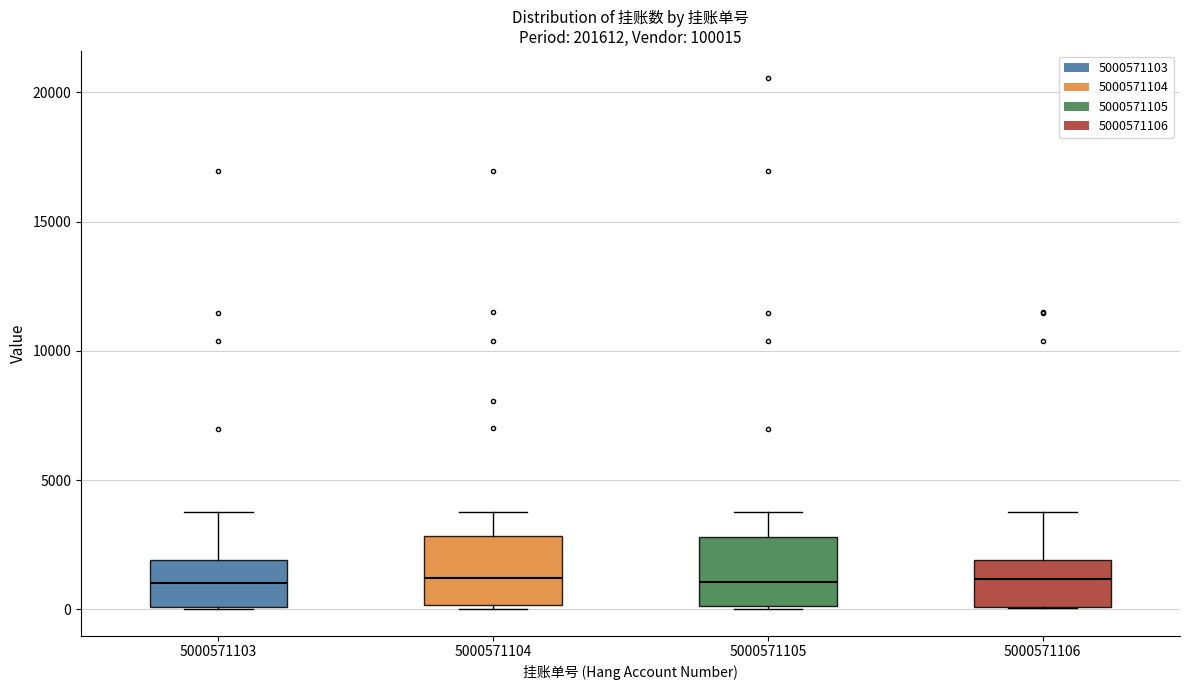

Reading left to right, transcribe this box plot: for each box, give where its median line is, the range the box spans, and where its two whiskers end, as read against the y-axis. The values are not printed on the chart, so give them approximately, as read against the axis.

5000571103: median 1000, box 0 to 2000, whiskers 0 to 3500
5000571104: median 1000, box 0 to 3000, whiskers 0 to 4000
5000571105: median 1000, box 0 to 3000, whiskers 0 to 3500
5000571106: median 1000, box 0 to 2000, whiskers 0 to 4000